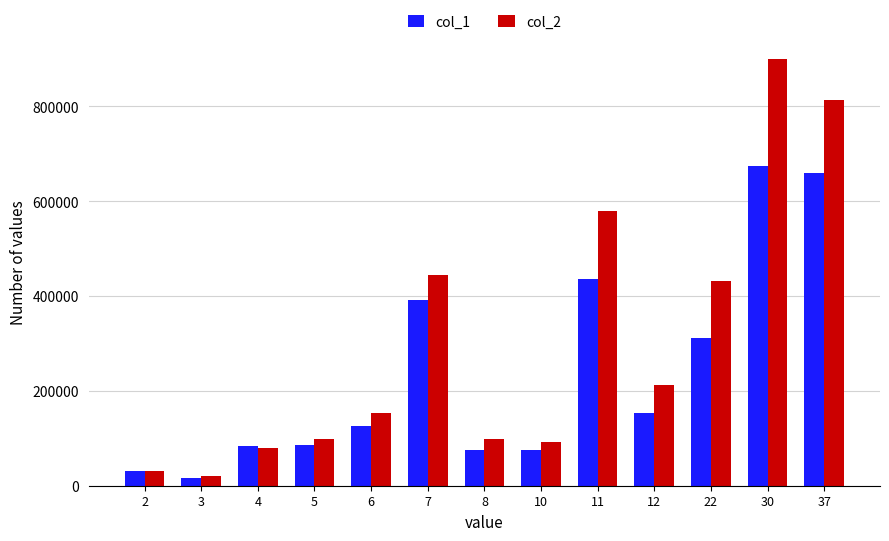

What is the difference between the col_1 values at 30 and 10?

598000